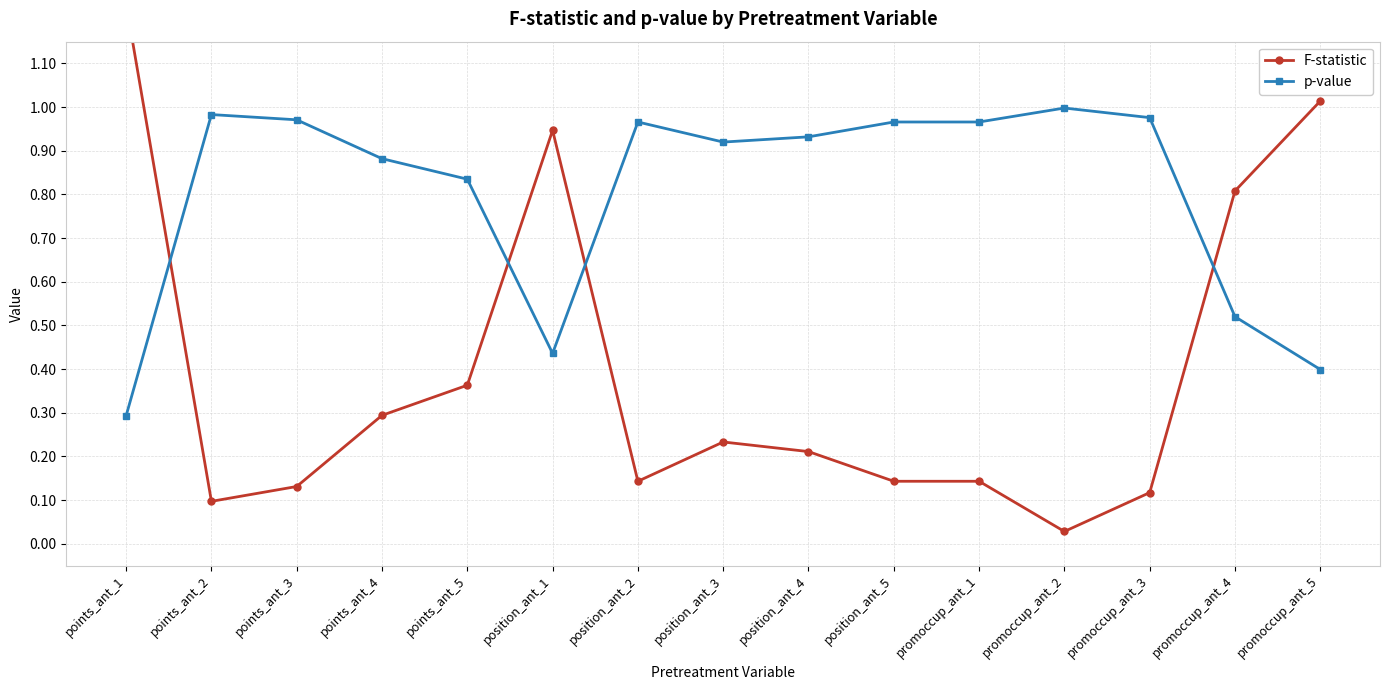

Between promoccup_ant_4 and promoccup_ant_2, which is larger?

promoccup_ant_4